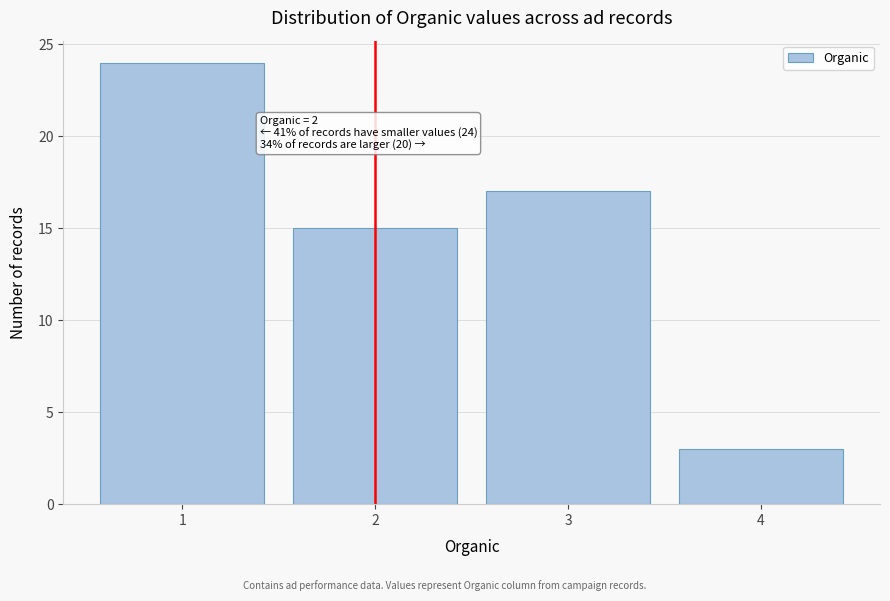

Over which range of the x-axis is the bar tallest?

0.5 to 1.5